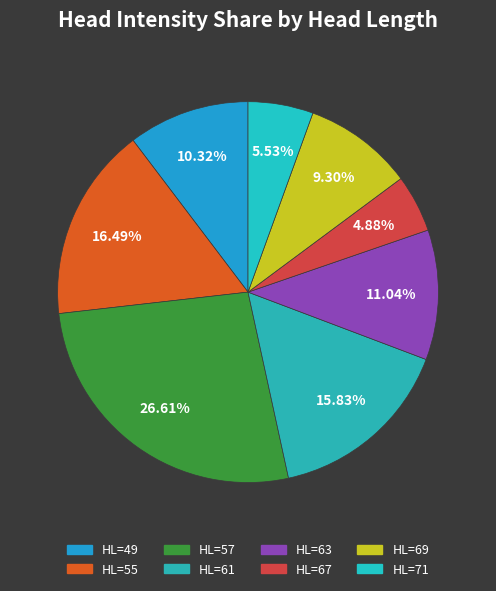

Is there any slice that represents more than half of the pie?

No